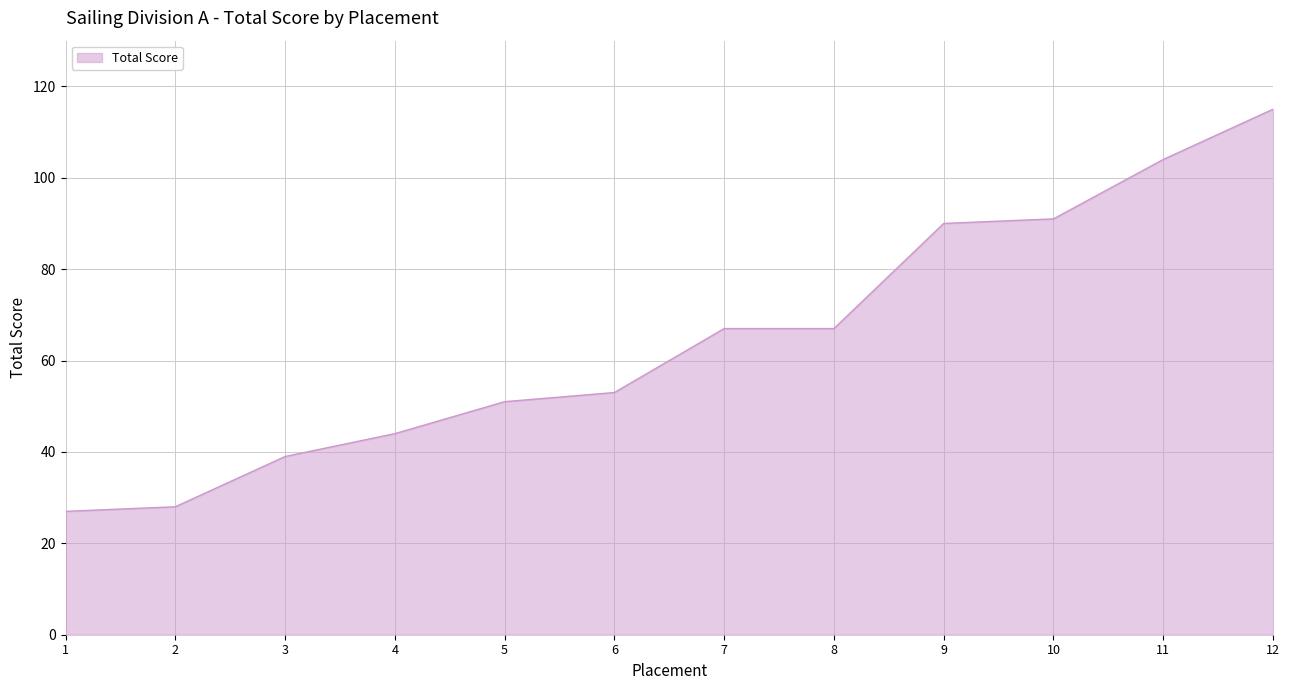

What is the maximum value shown in the chart?

115